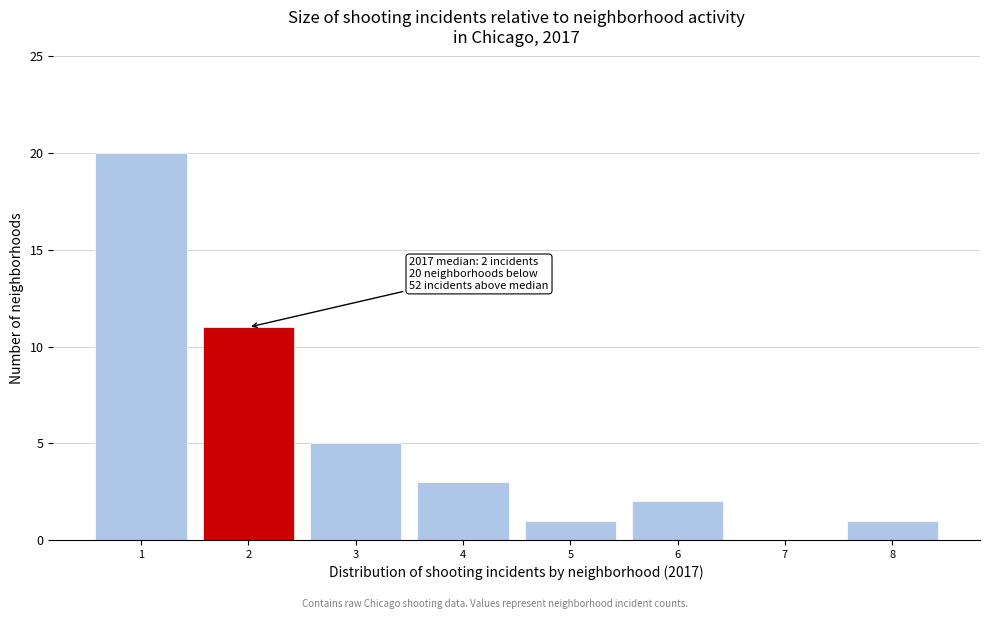

Over which range of the x-axis is the bar tallest?

0.5 to 1.5